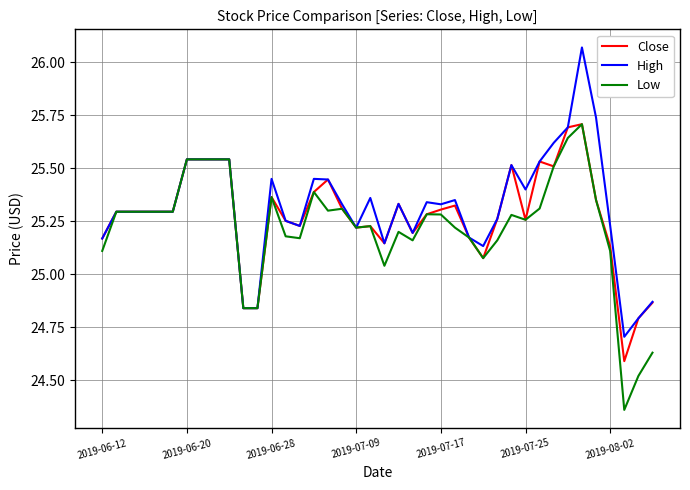

Which series has the largest range (max minus min)?

High